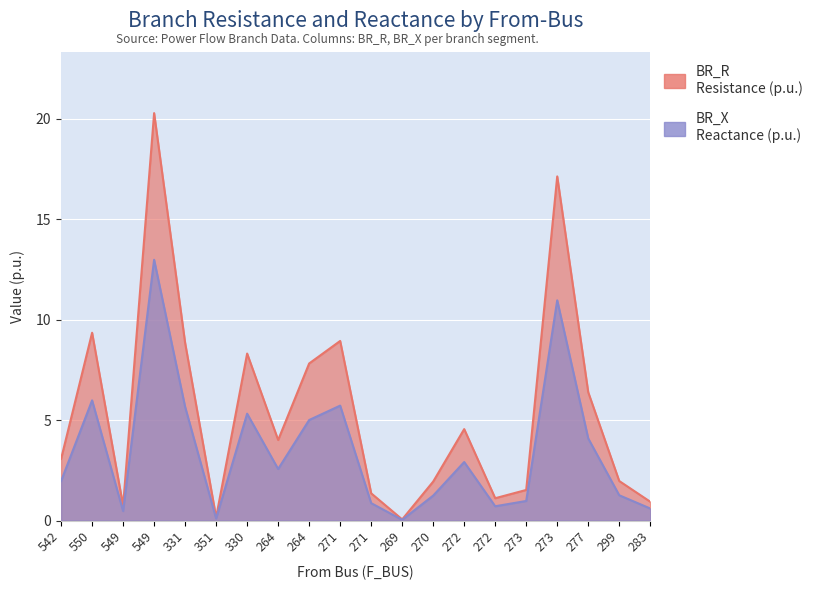

What is the label of the 18th point from the right?

549